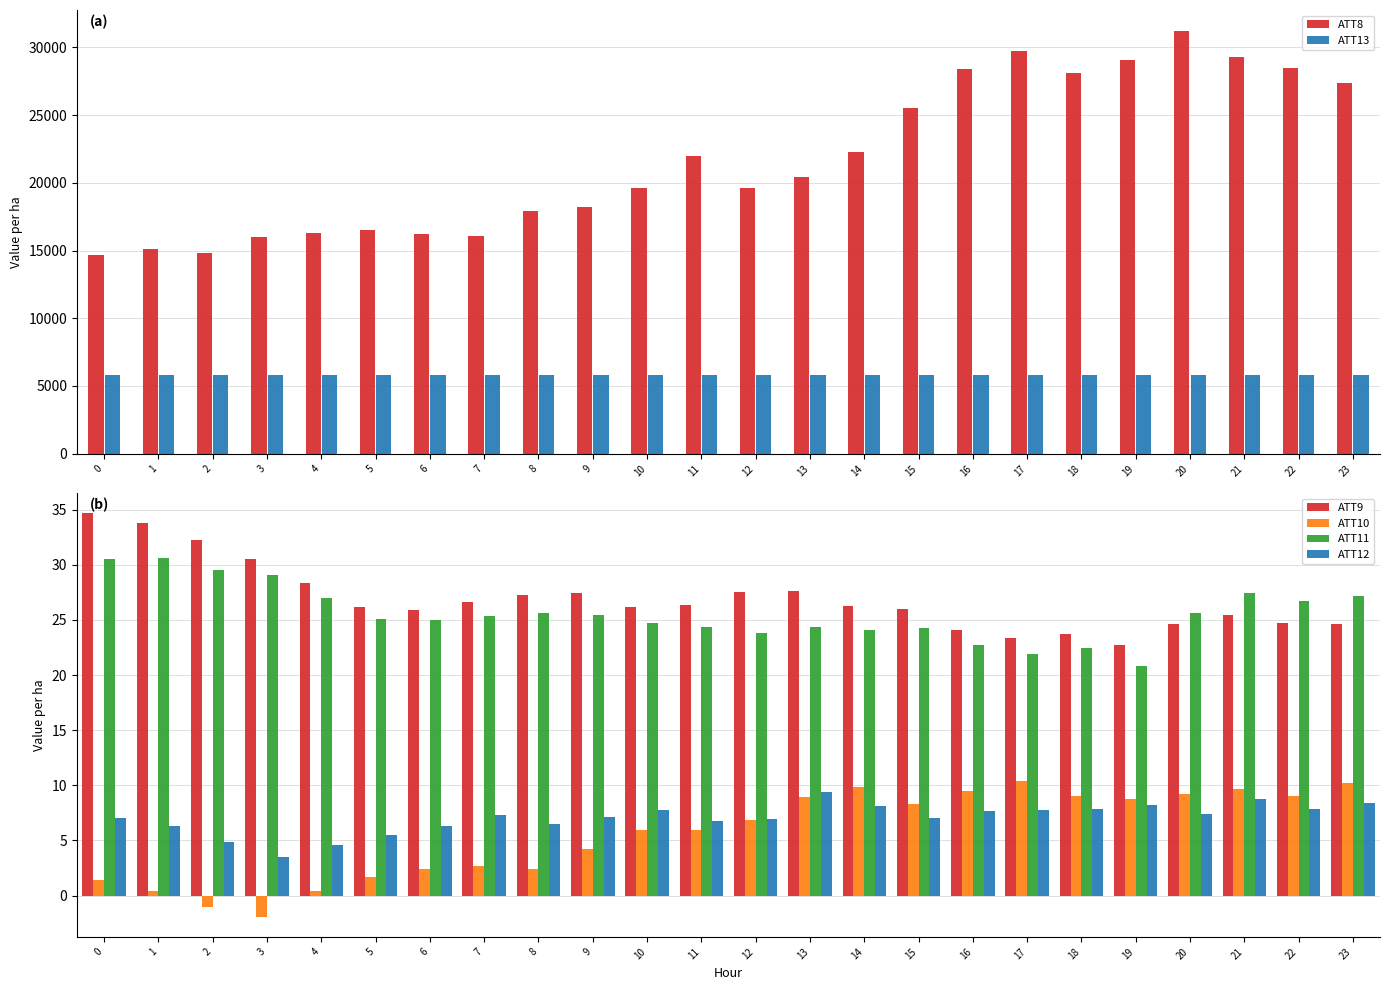

What is the smallest value displayed?

-1.9